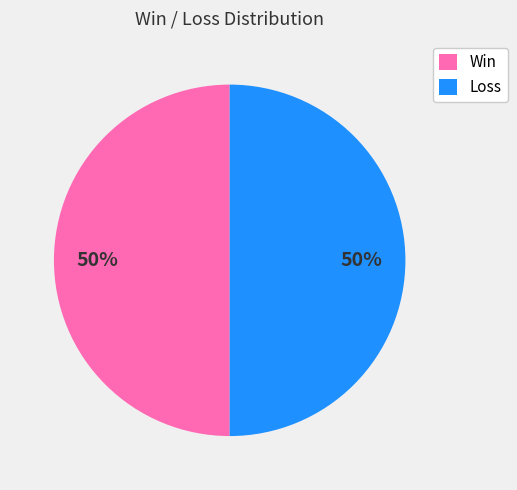

Count the number of slices in the pie.

2